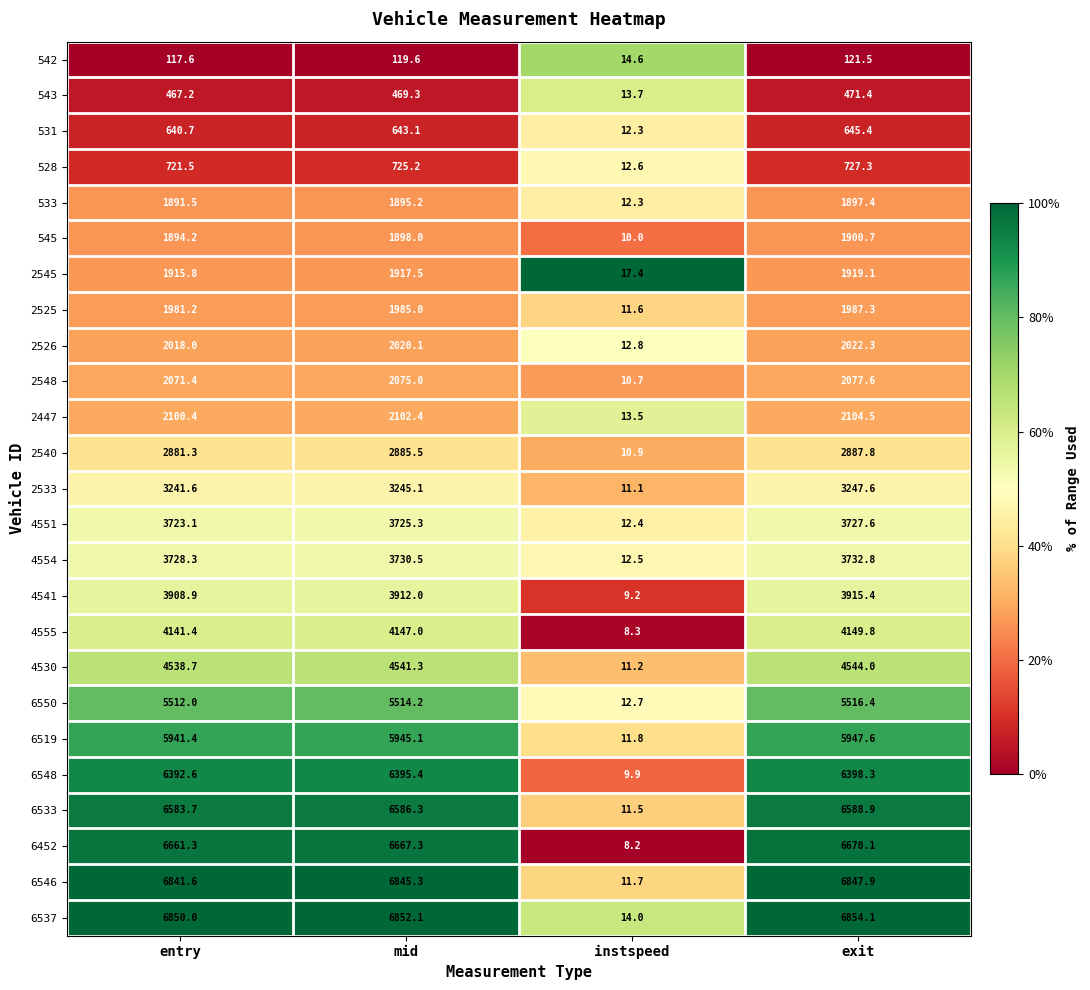

Which label corresponds to the smallest value in the chart?

instspeed